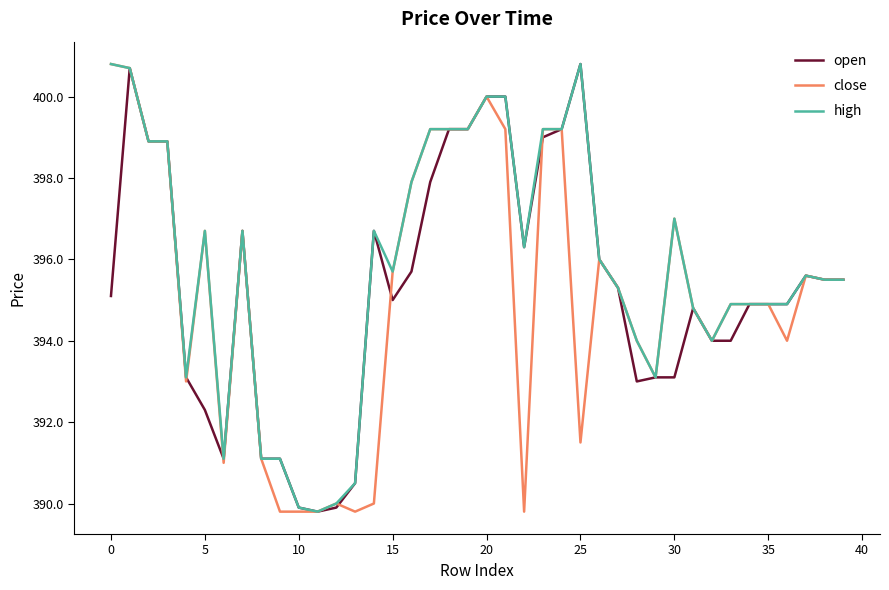

What is the sum of all open values?

15812.7